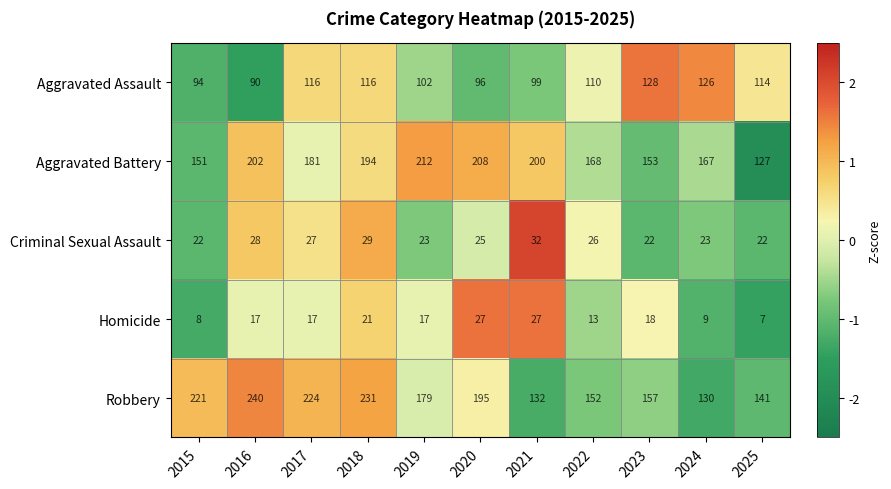

At which category is the sum across all series the highest?

2018